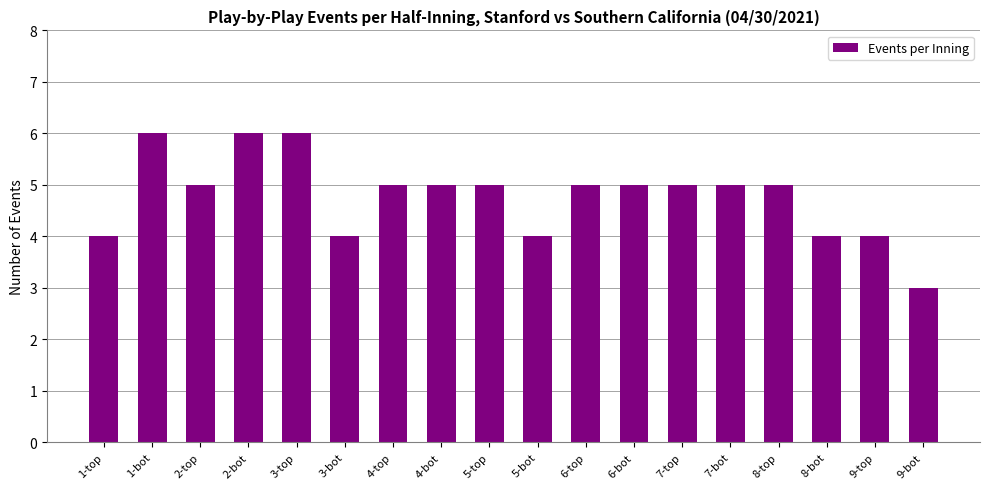

Between 9-bot and 3-bot, which is larger?

3-bot